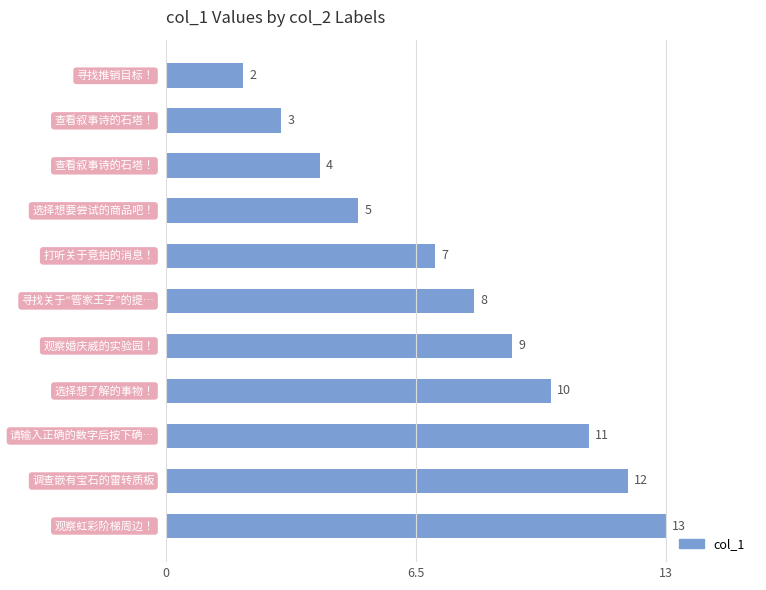

Reading top to bottom, extract all data points from this chart.

2	3	4	5	7	8	9	10	11	12	13